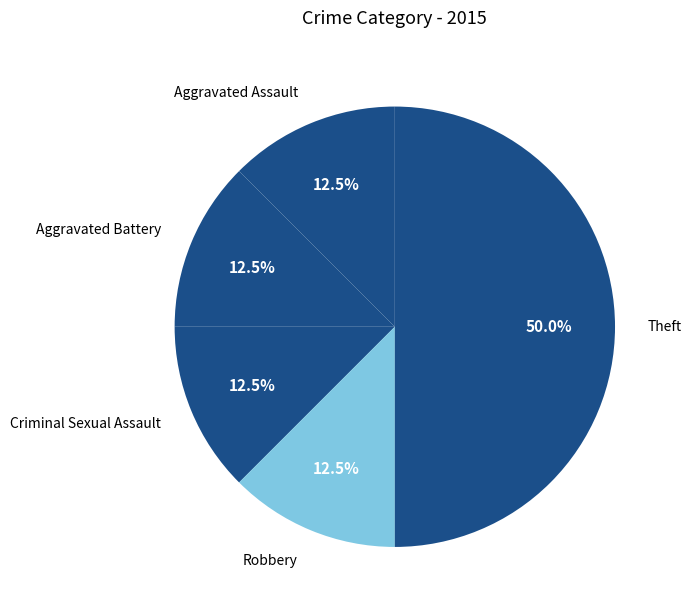

What is the ratio of the value at Criminal Sexual Assault to the value at Robbery?

1.0